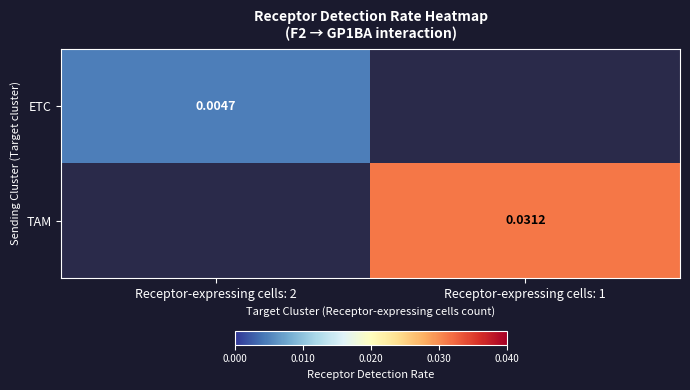

Rank the series at Receptor-expressing cells: 2 from lowest to highest value.

ETC, TAM